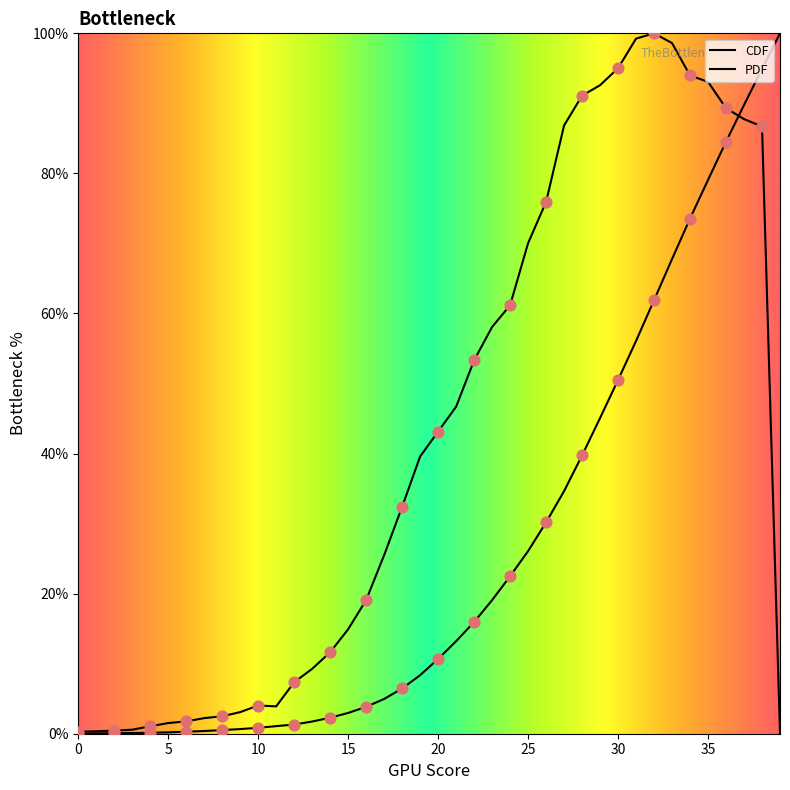

What is the total value across all series at 15?

17.9